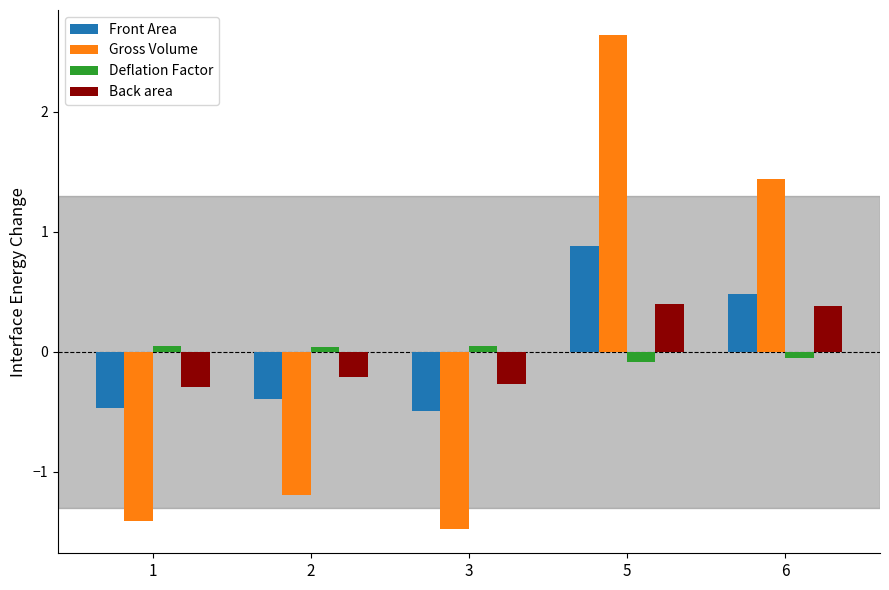

Rank the series by their maximum value, from lowest to highest.

Deflation Factor, Back area, Front Area, Gross Volume